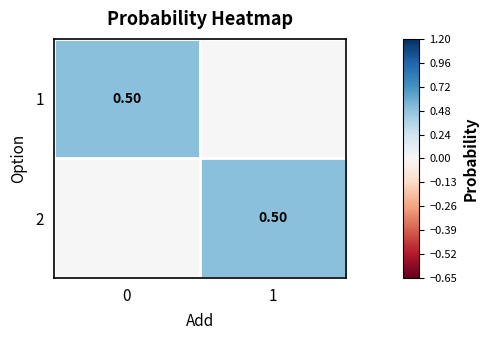

Rank the series by their maximum value, from highest to lowest.

1, 2